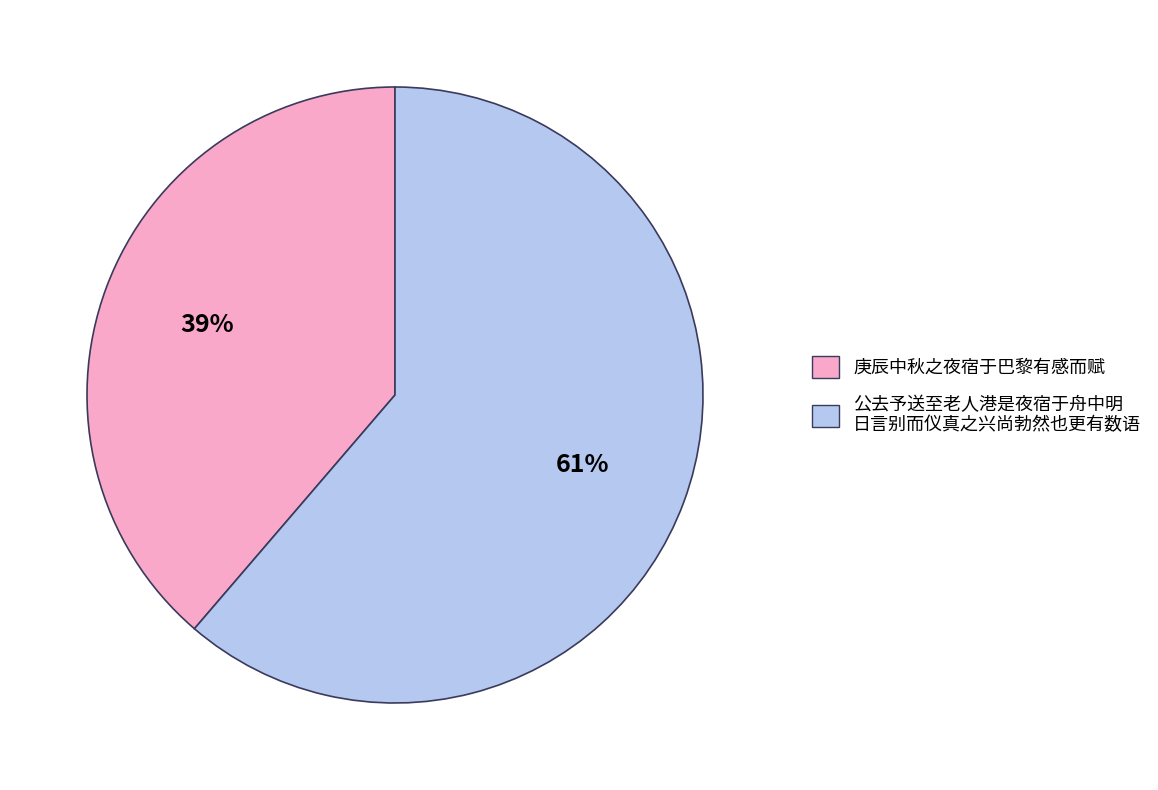

What is the smallest slice in the pie chart?

庚辰中秋之夜宿于巴黎有感而赋